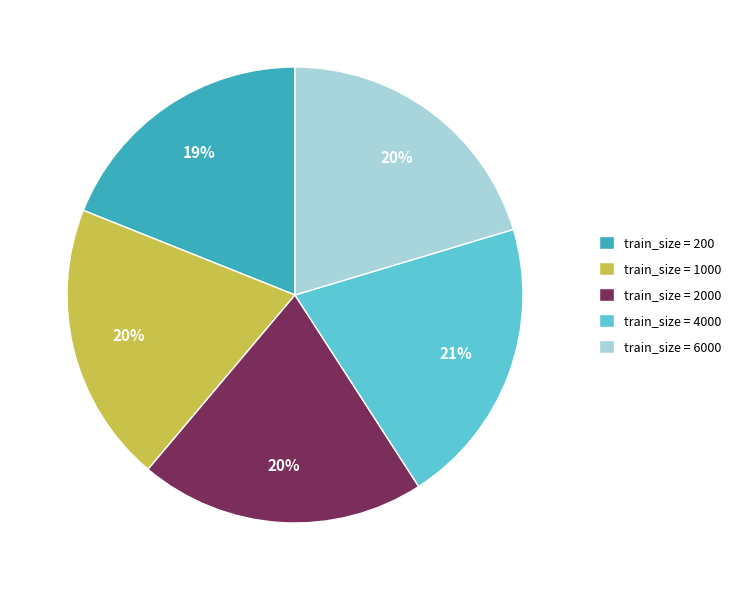

Count the number of slices in the pie.

5